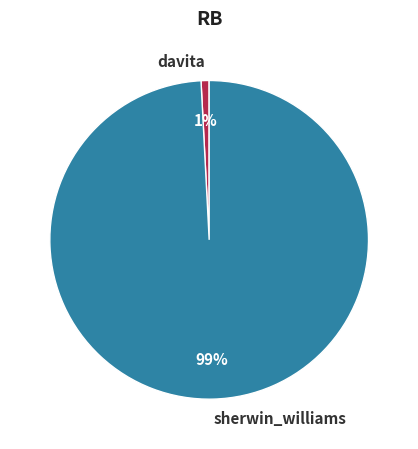

Which slice is the largest?

sherwin_williams